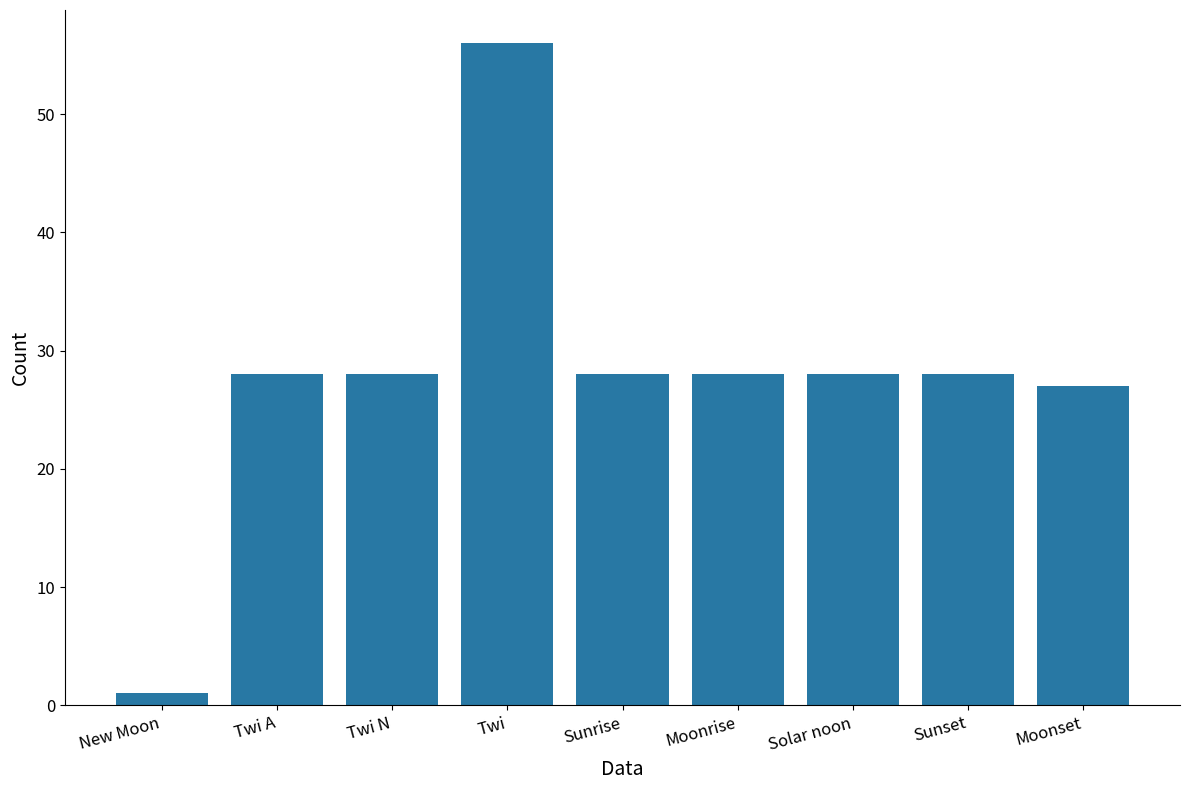

Which has a higher value, Moonrise or Twi?

Twi